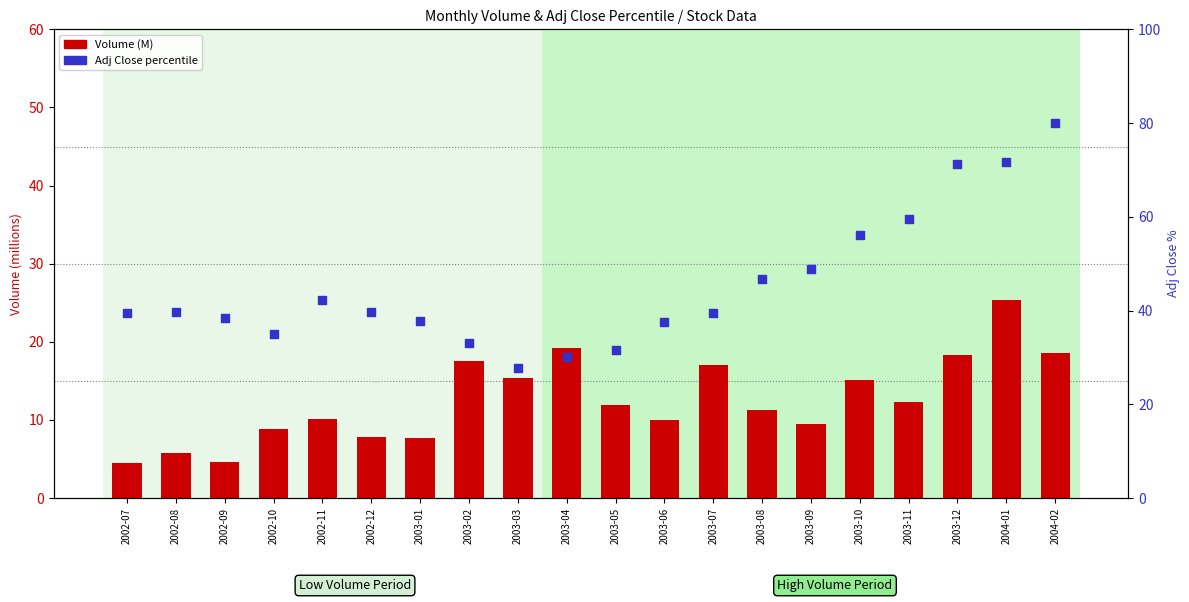

Which series reaches the minimum Y coordinate?

Volume (M)